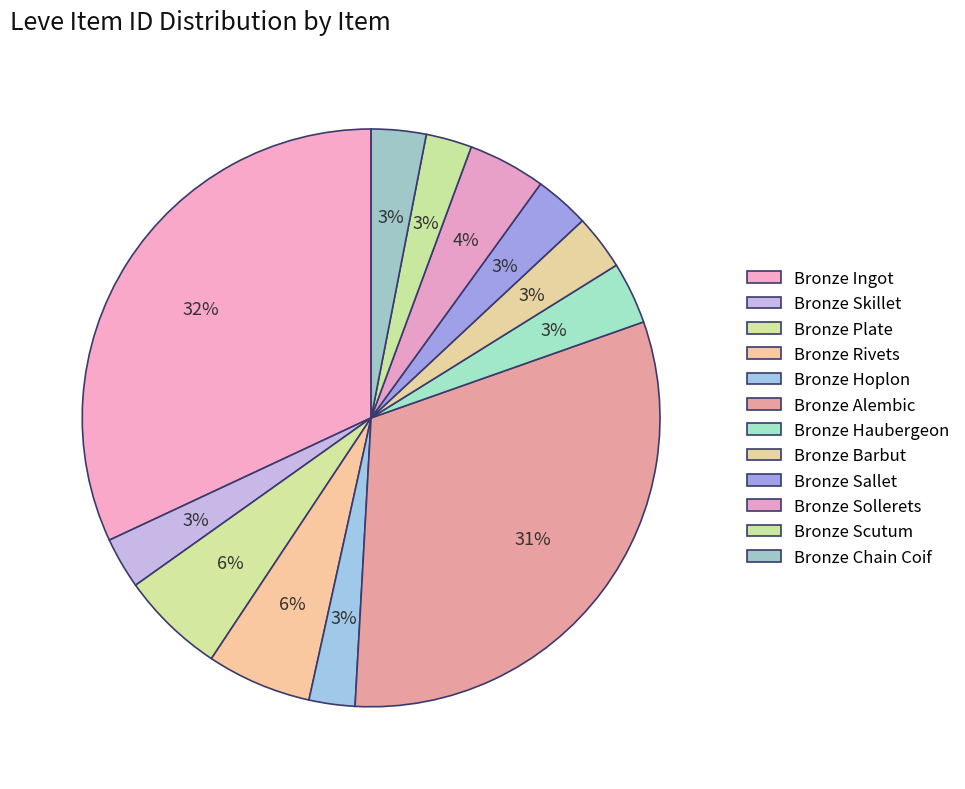

Count the number of slices in the pie.

12